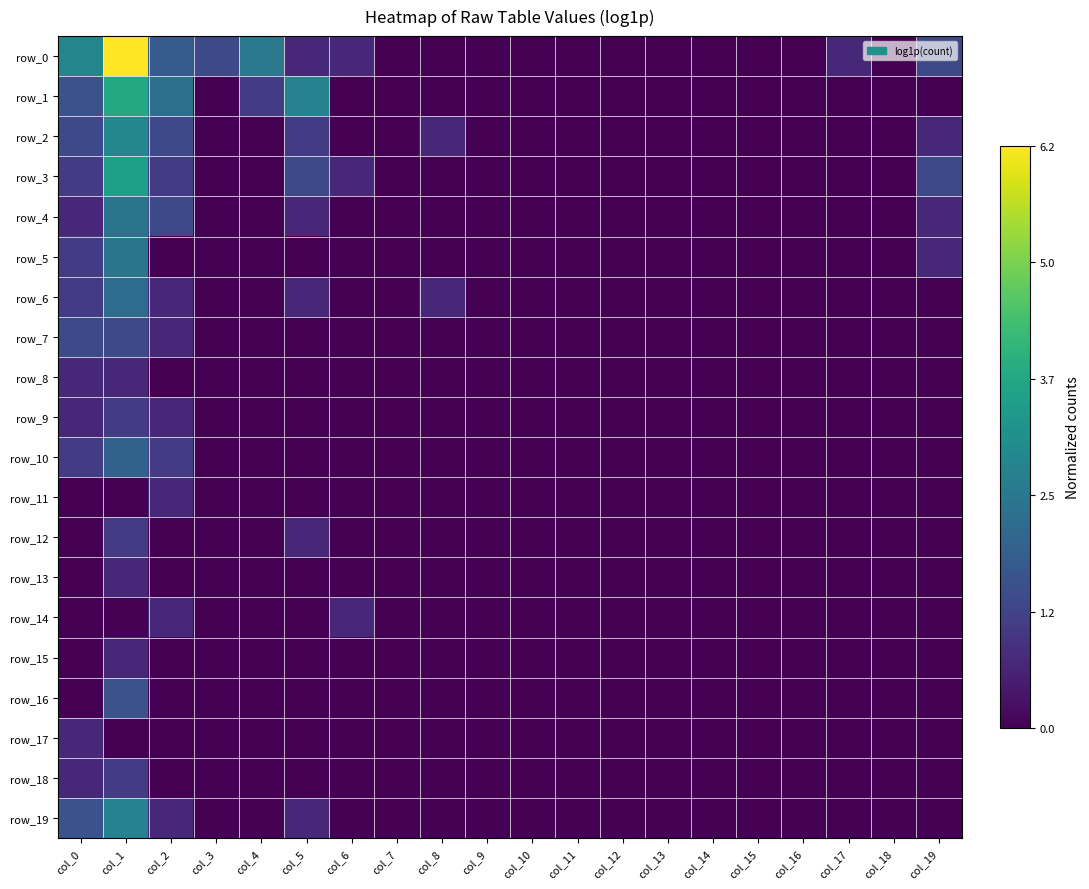

Rank the series at col_4 from highest to lowest value.

row_0, row_1, row_2, row_3, row_4, row_5, row_6, row_7, row_8, row_9, row_10, row_11, row_12, row_13, row_14, row_15, row_16, row_17, row_18, row_19